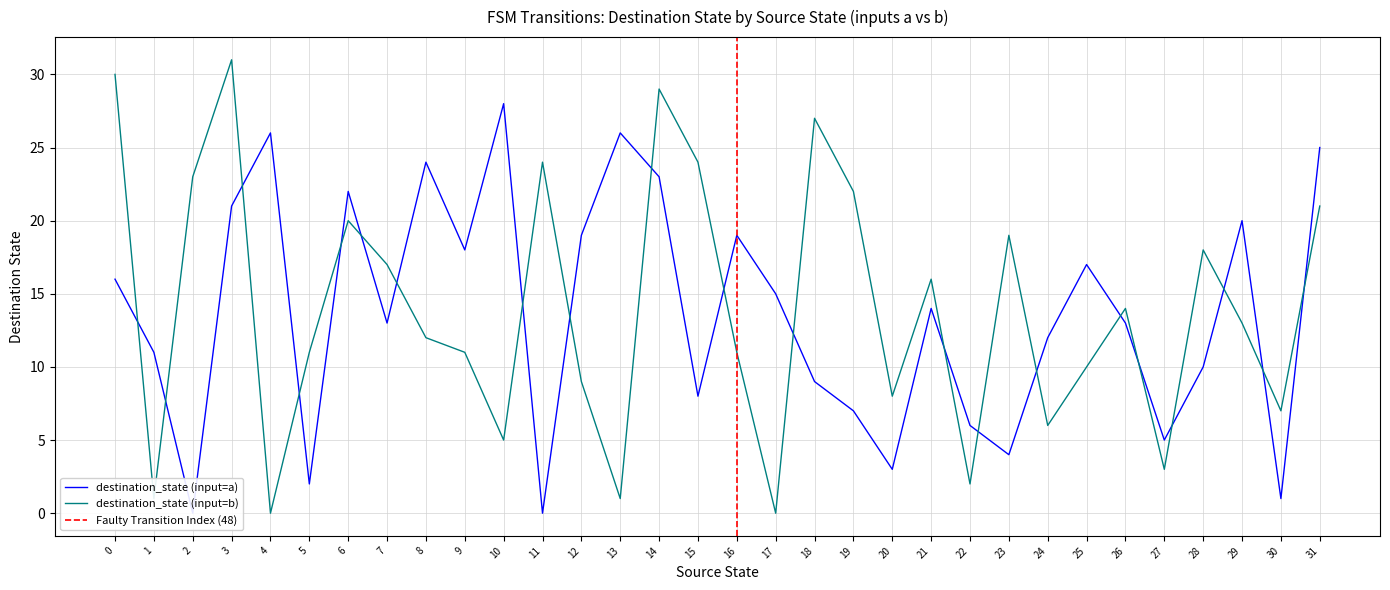

Is this an area chart (filled region under the line)?

No